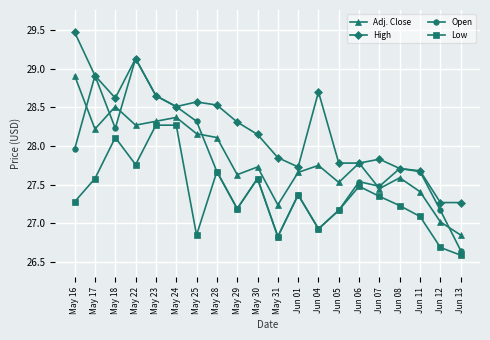

Which category has the highest value in the Open series?

May 22